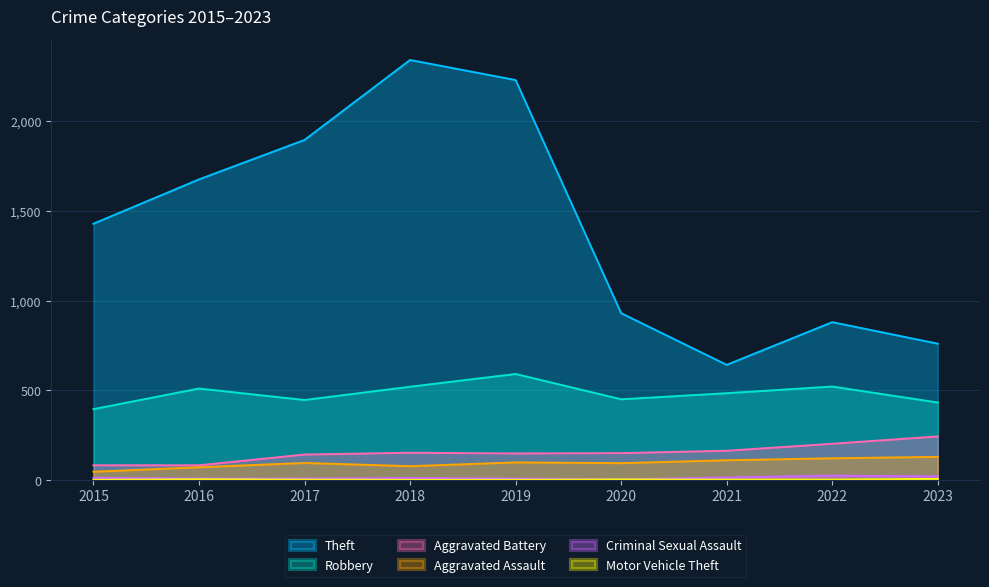

Reading right to left, extract all data points from this chart.

Theft: 760	880	642	930	2230	2342	1896	1676	1429
Robbery: 432	521	484	450	591	520	446	510	395
Aggravated Battery: 243	202	163	150	148	152	142	82	82
Aggravated Assault: 129	121	110	94	98	77	95	71	46
Criminal Sexual Assault: 20	24	14	3	8	11	8	8	12
Motor Vehicle Theft: 6	2	2	3	1	1	2	4	1